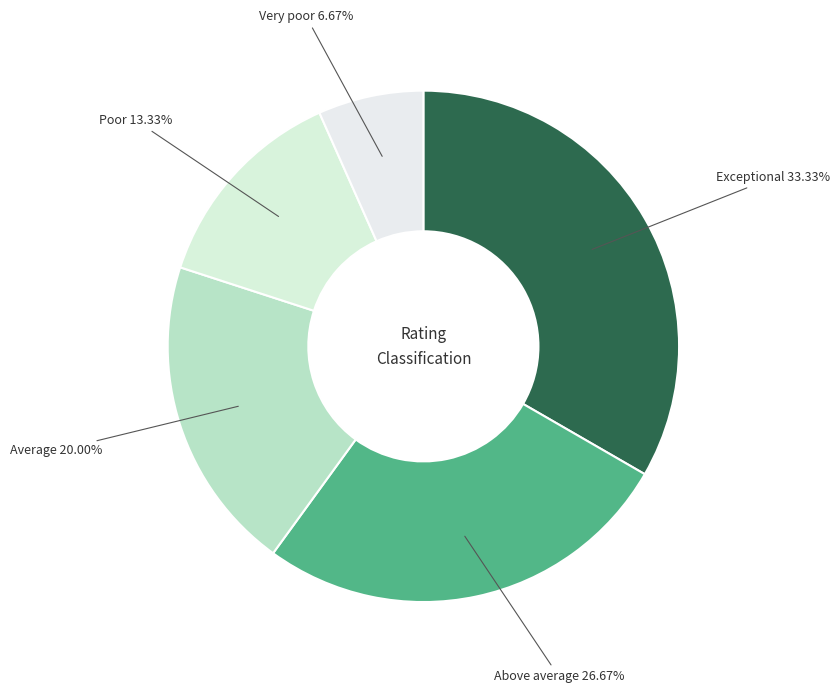

What percentage is the Poor slice, to the nearest percent?

13%